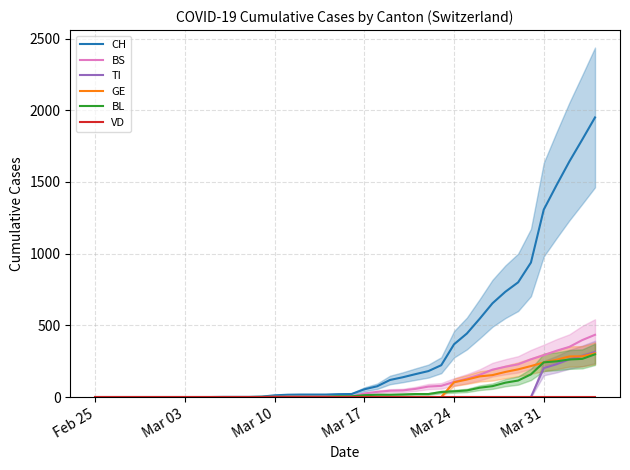

What is the highest value of the BS series?

434